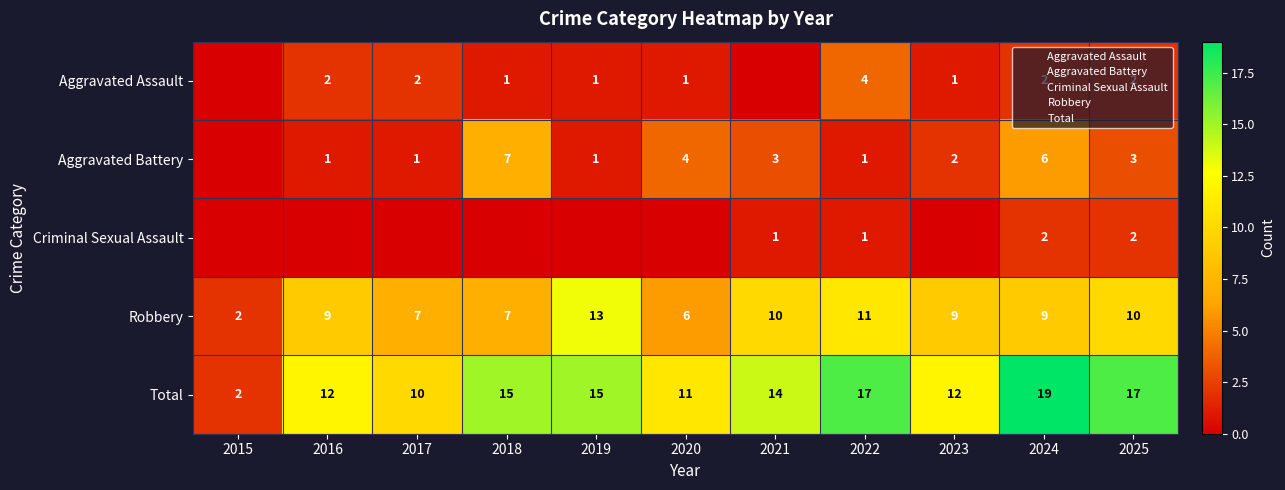

How many data points in Aggravated Assault are less than 1?

2